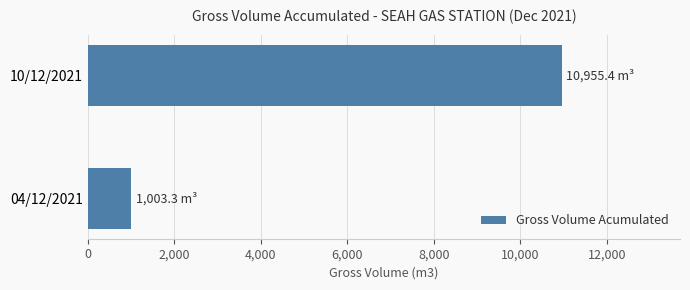

Reading top to bottom, what are all the values shown in this chart?

10/12/2021=10955.4	04/12/2021=1003.3